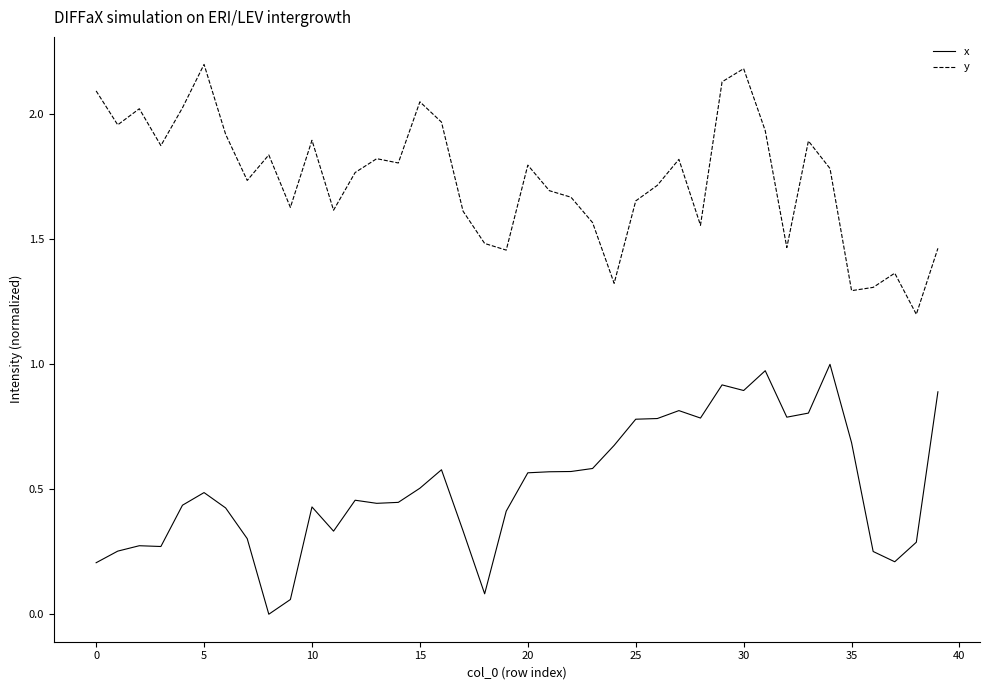

List the series in order of their overall mean, highest first.

y, x